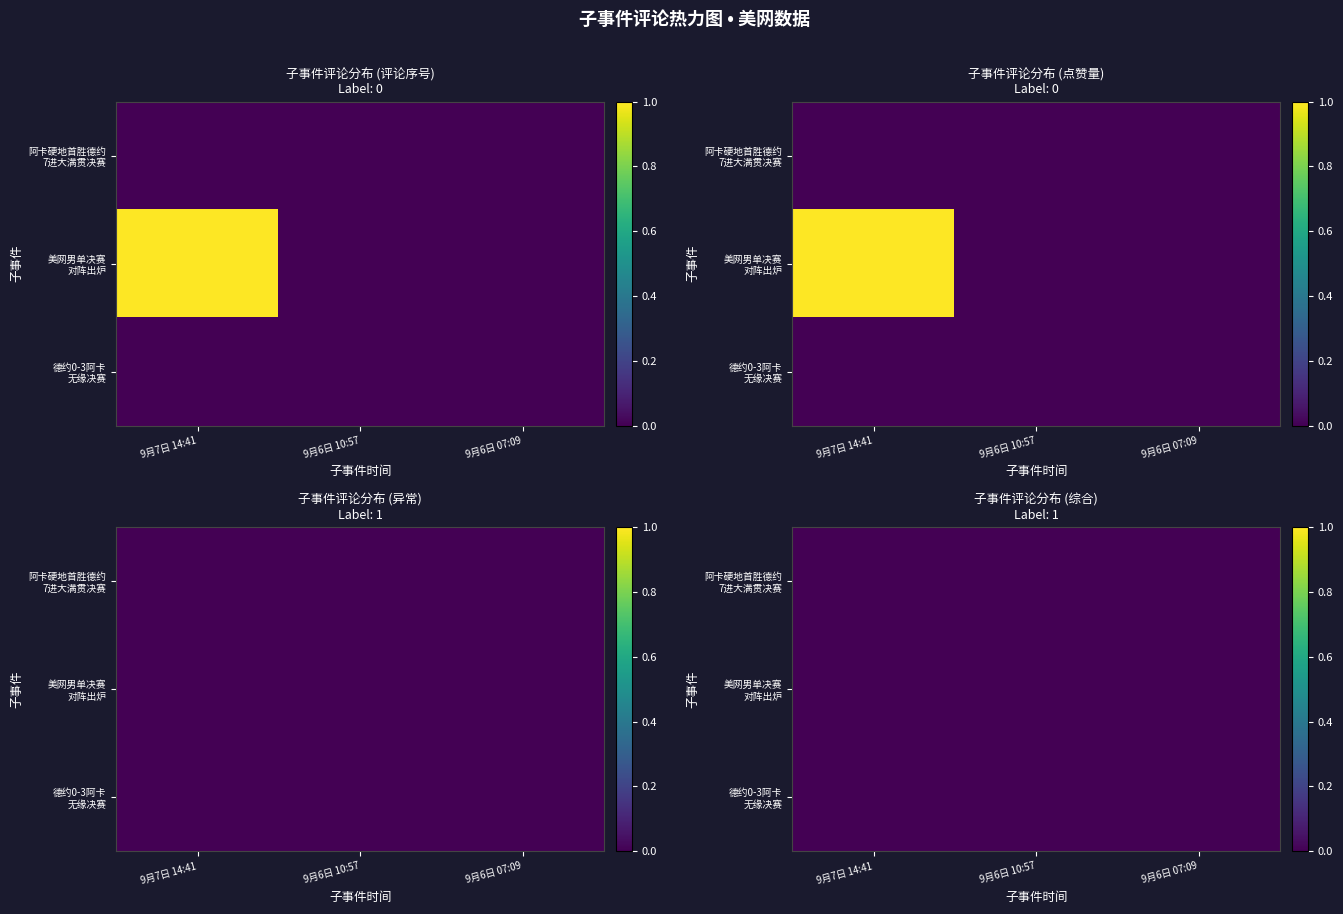

At which category is the sum across all series the highest?

1